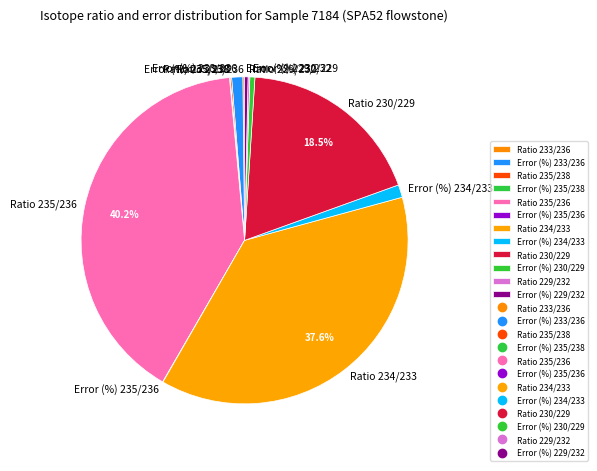

To the nearest percent, what is the average slice percentage?

8%